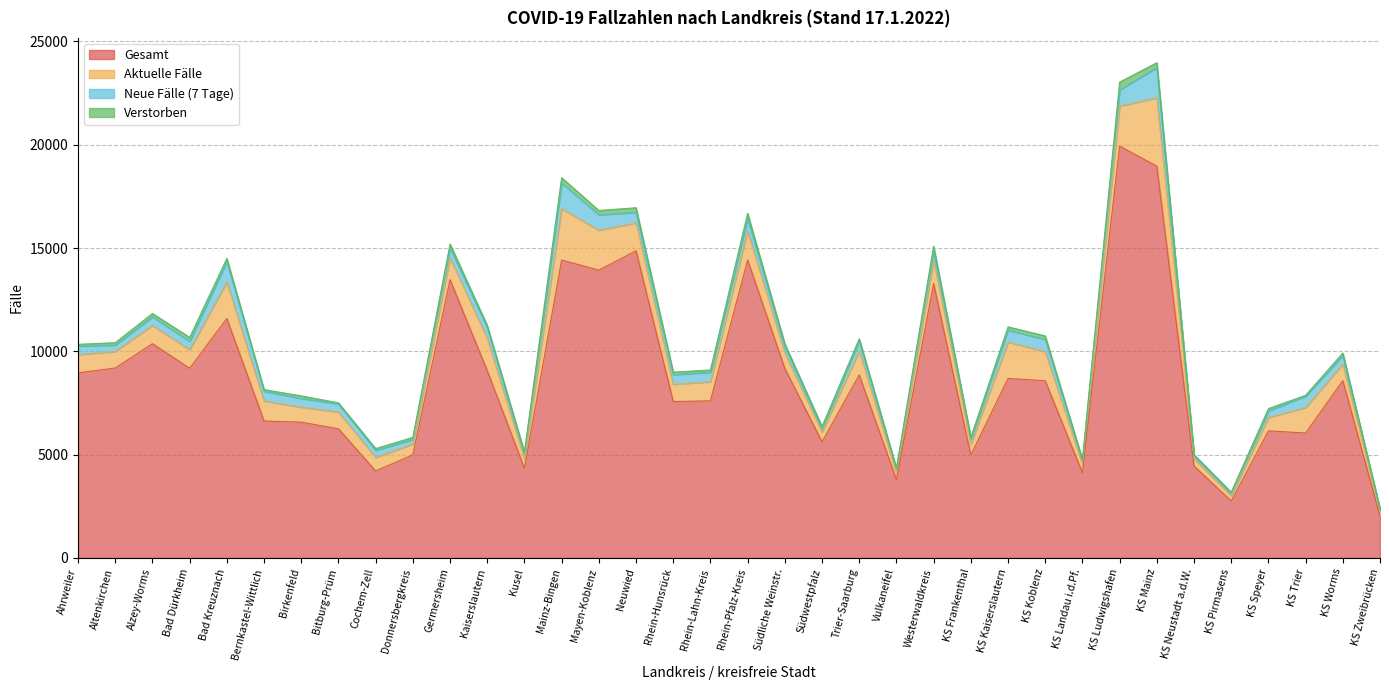

Is it true that Verstorben equals 75 at KS Frankenthal?

True